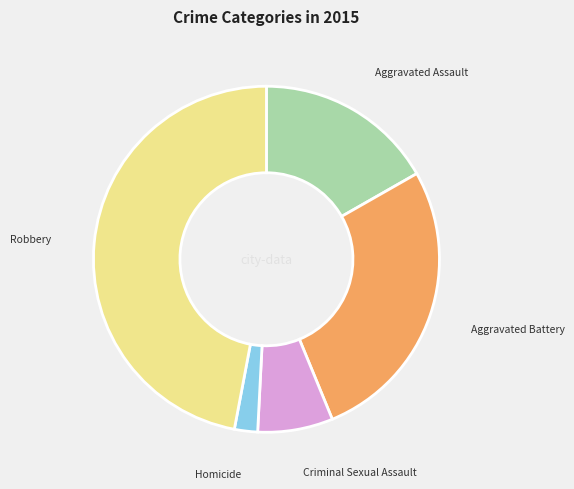

Rank the categories by value from lowest to highest.

Homicide, Criminal Sexual Assault, Aggravated Assault, Aggravated Battery, Robbery